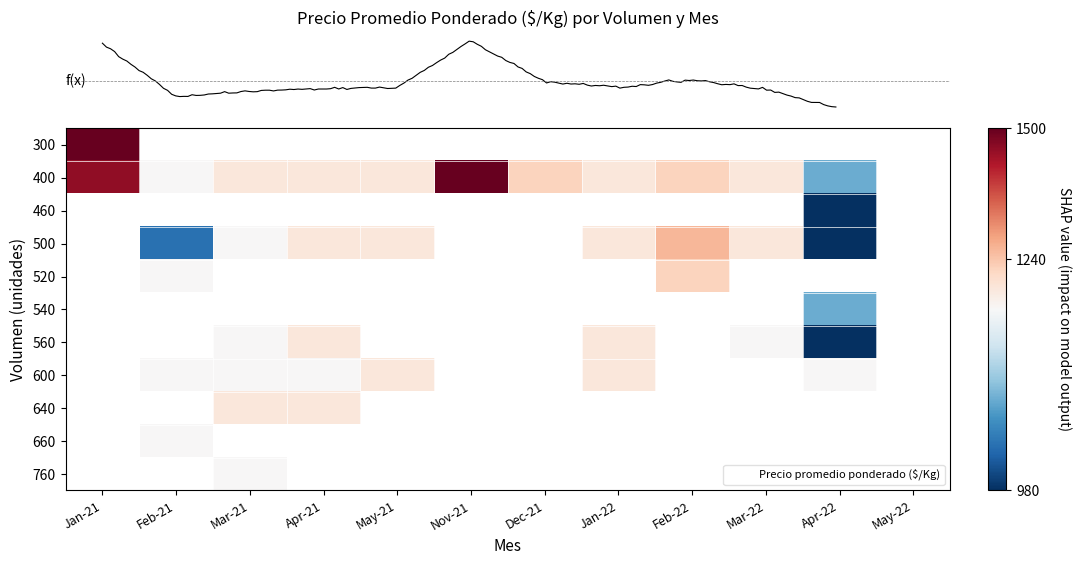

At how many categories does at least one series exceed 1304?

2